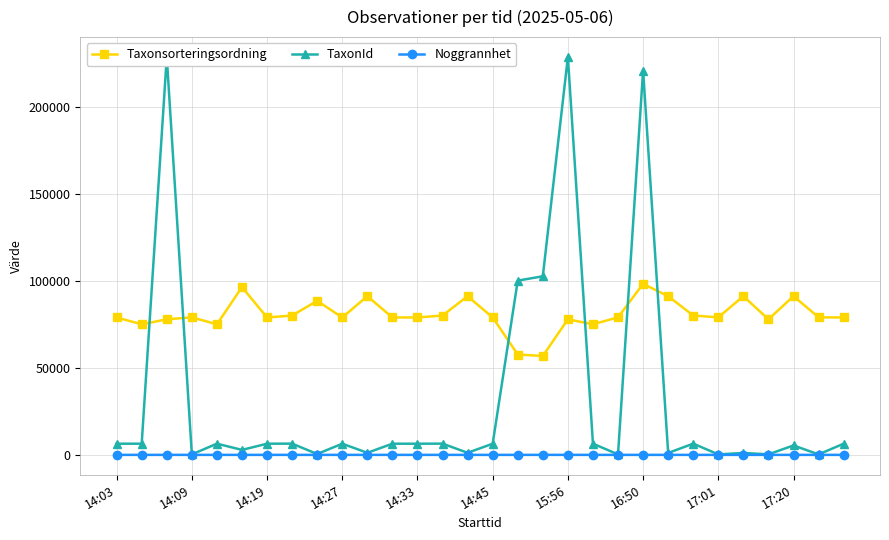

True or false: Noggrannhet and Taxonsorteringsordning intersect in this chart.

False